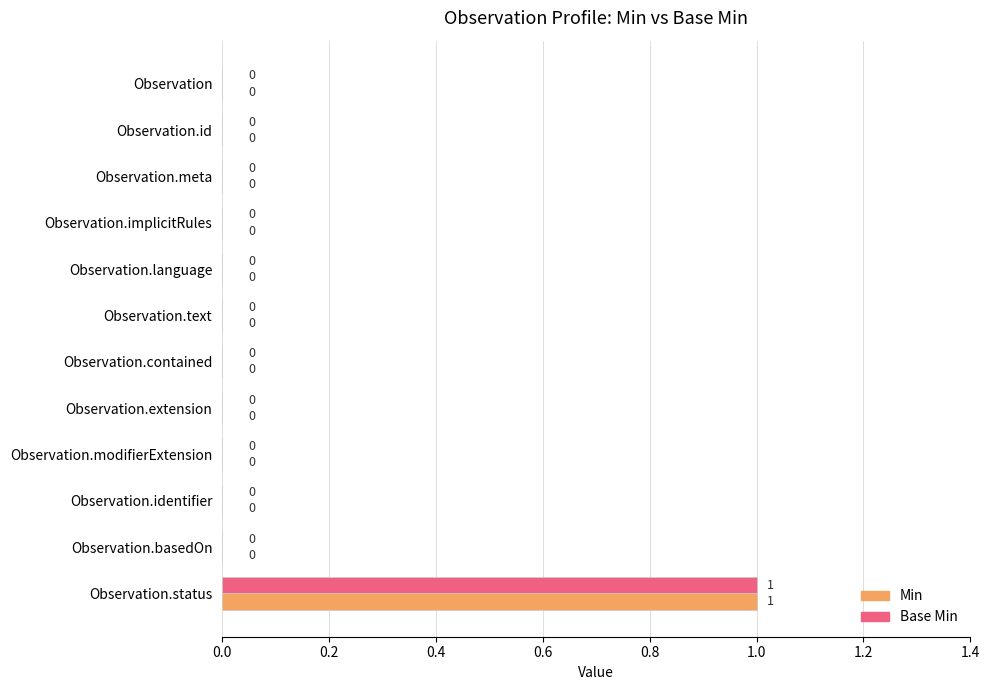

How many Base Min values are between 0 and 1?

12